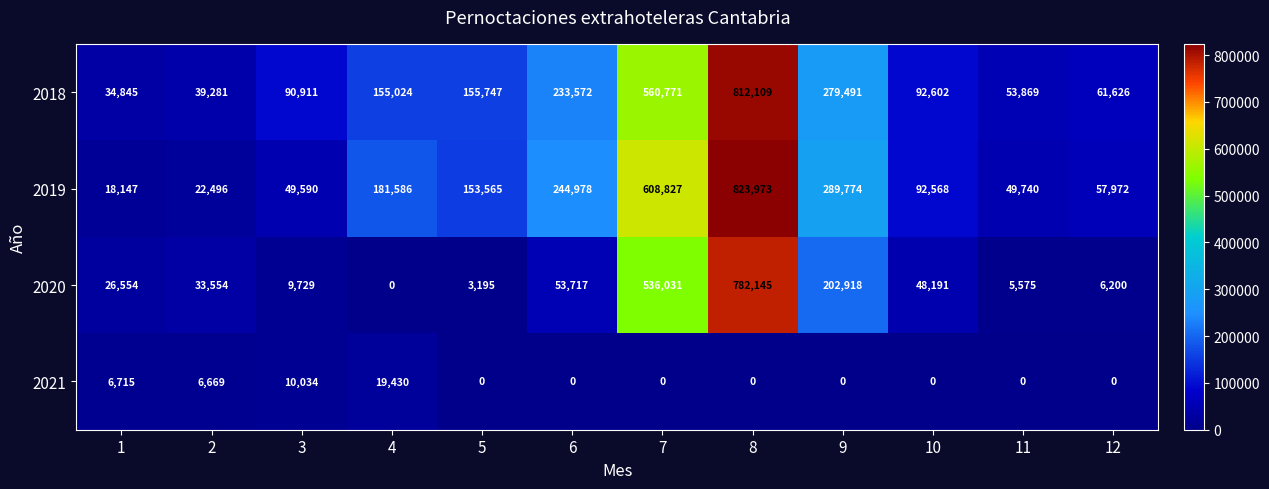

List the series in order of their peak value, highest first.

2019, 2018, 2020, 2021